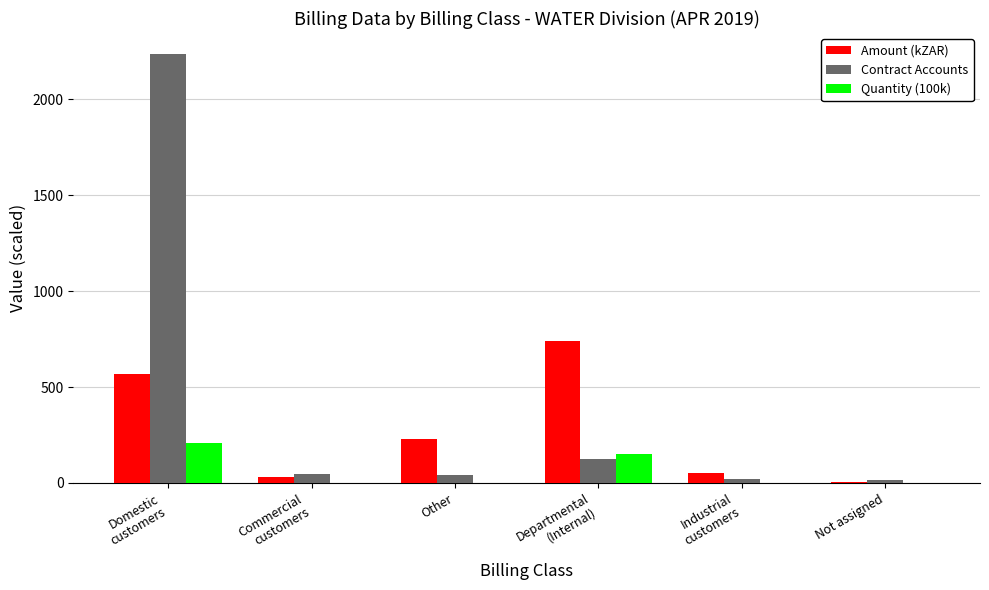

Which series has the largest total across all categories?

Contract Accounts